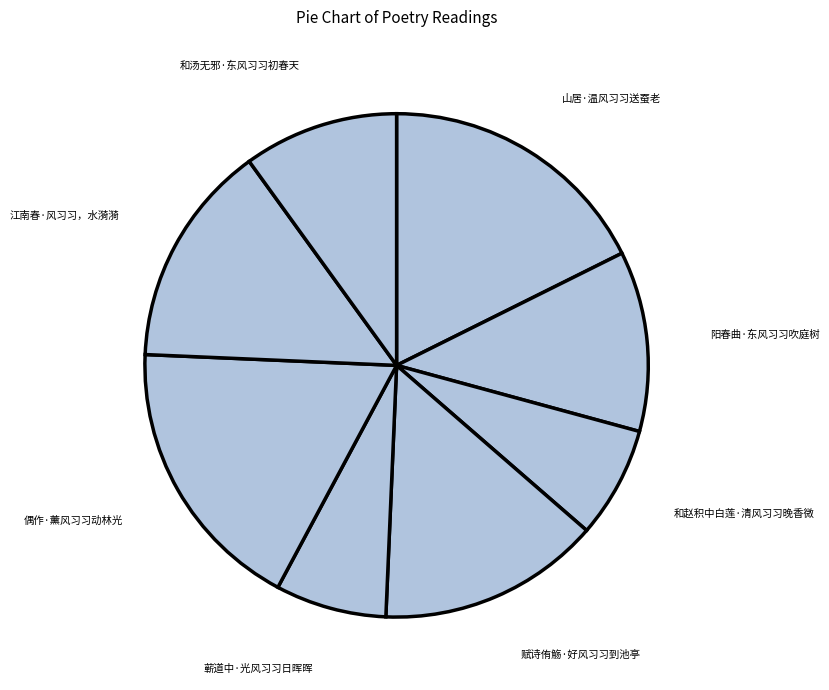

Does any single category account for the majority?

No